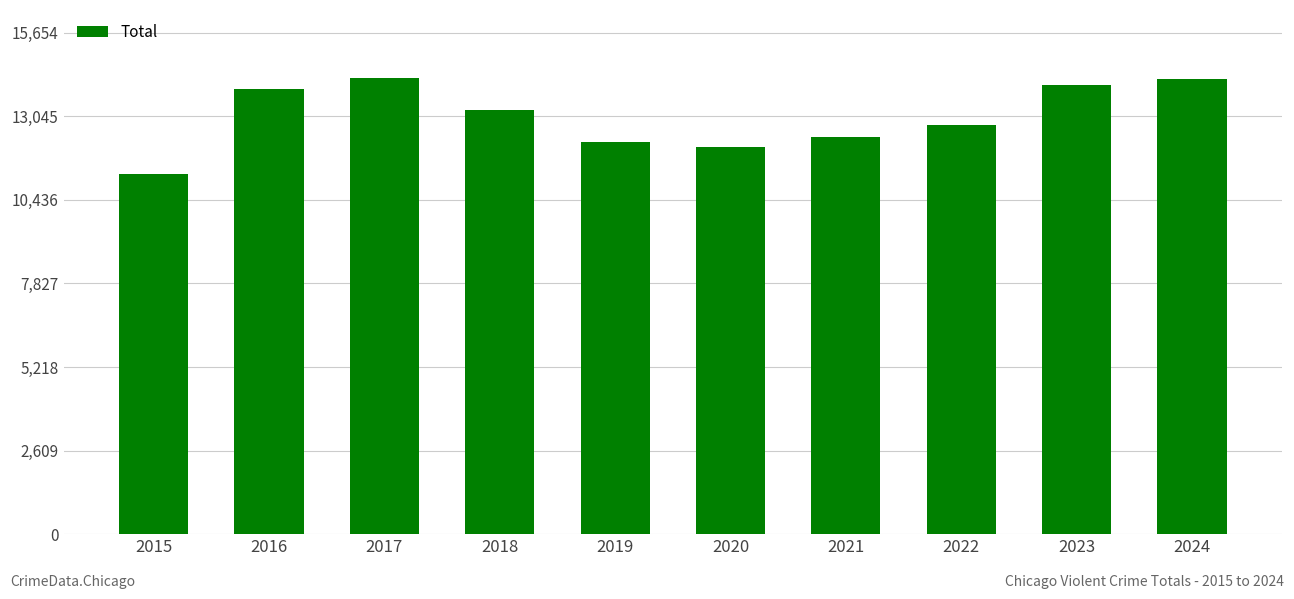

Are the bars grouped side by side (vs. stacked)?

No